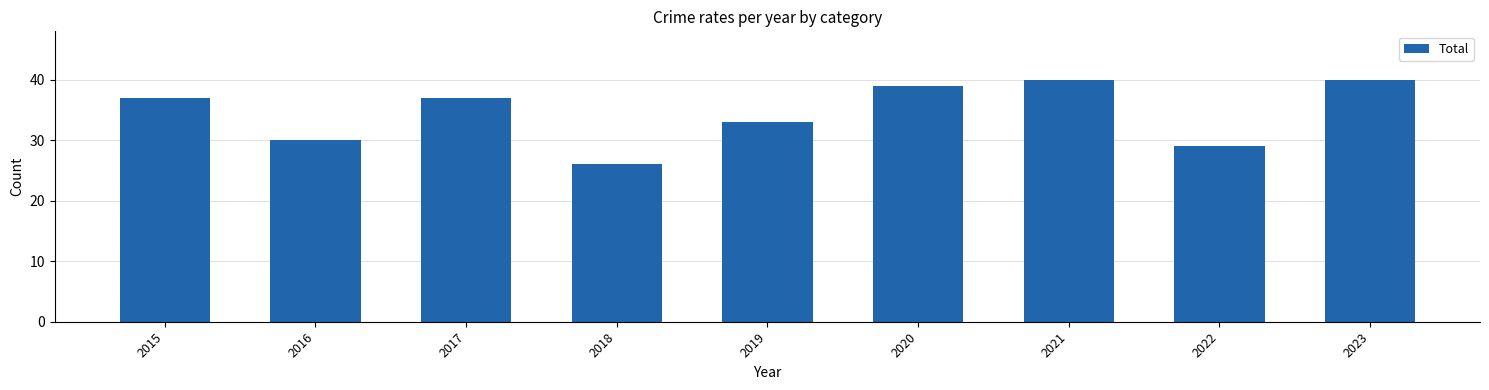

At which category does the chart reach its minimum across all series?

2018